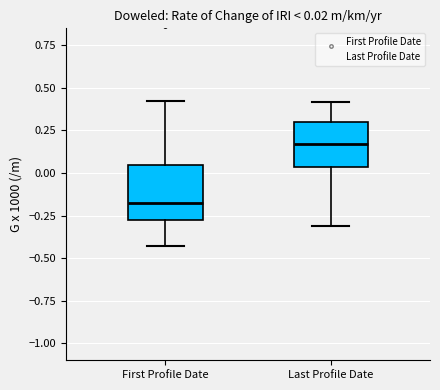

Which box has the lowest median line?

First Profile Date